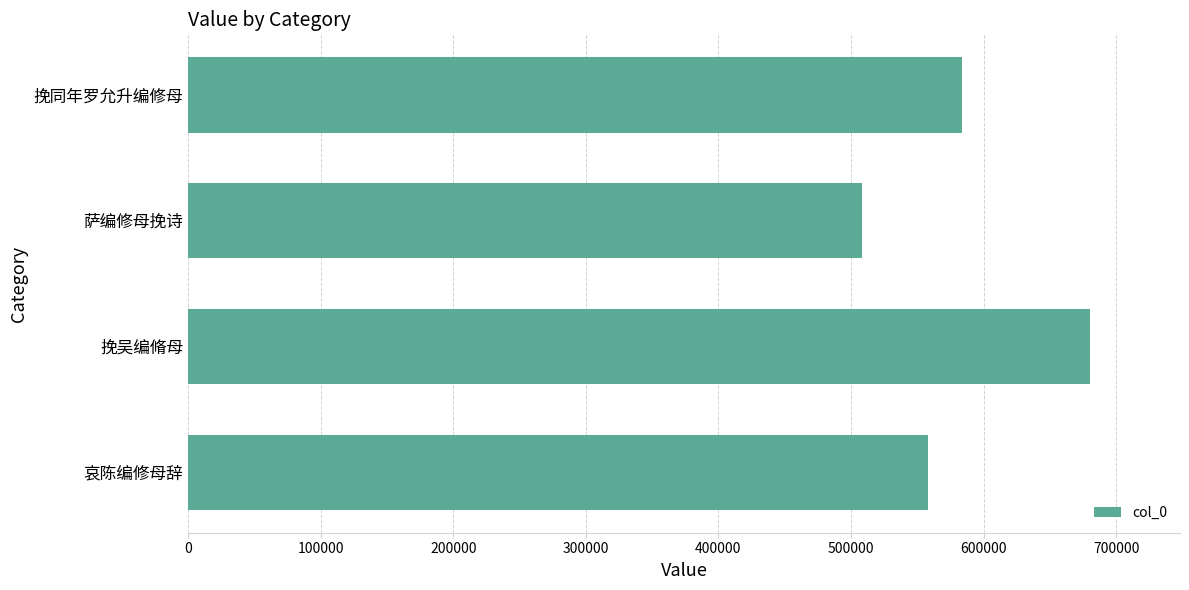

List the labels in order of value, largest first.

挽吴编脩母, 挽同年罗允升编修母, 哀陈编修母辞, 萨编修母挽诗